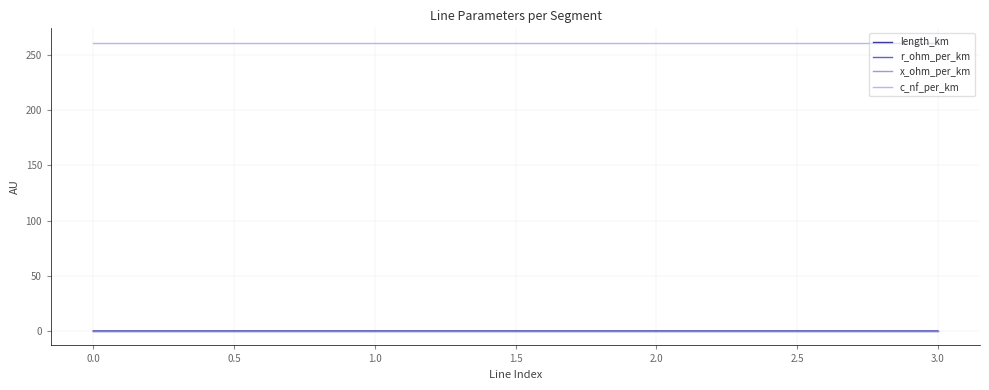

True or false: c_nf_per_km and length_km intersect in this chart.

False